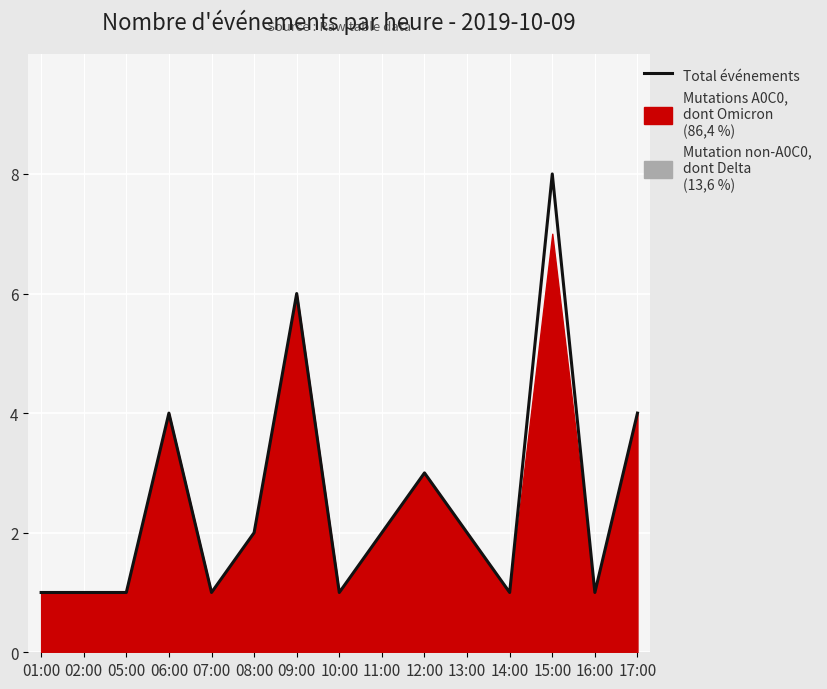

List the labels in order of value, largest first.

15:00, 09:00, 06:00, 17:00, 12:00, 08:00, 11:00, 13:00, 01:00, 02:00, 05:00, 07:00, 10:00, 14:00, 16:00